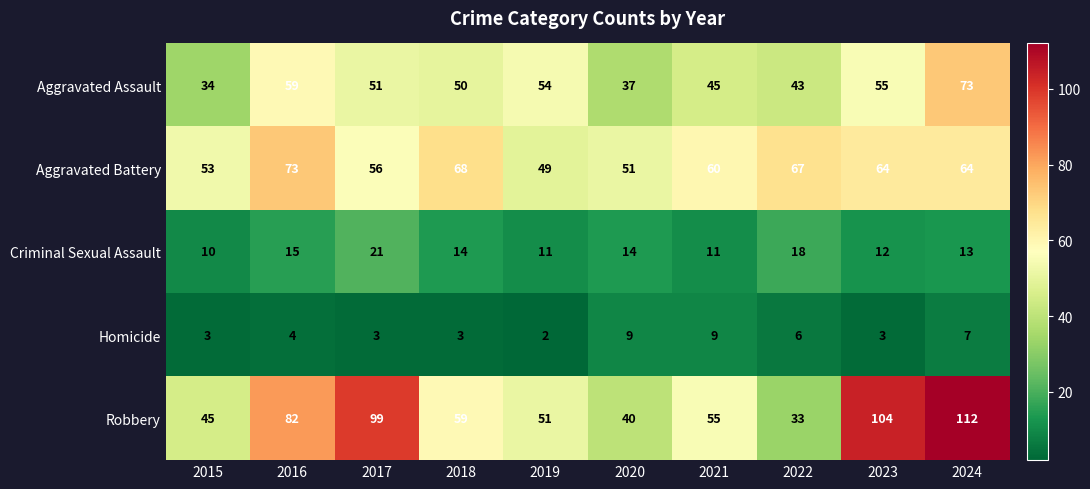

At which category is the sum across all series the highest?

2024